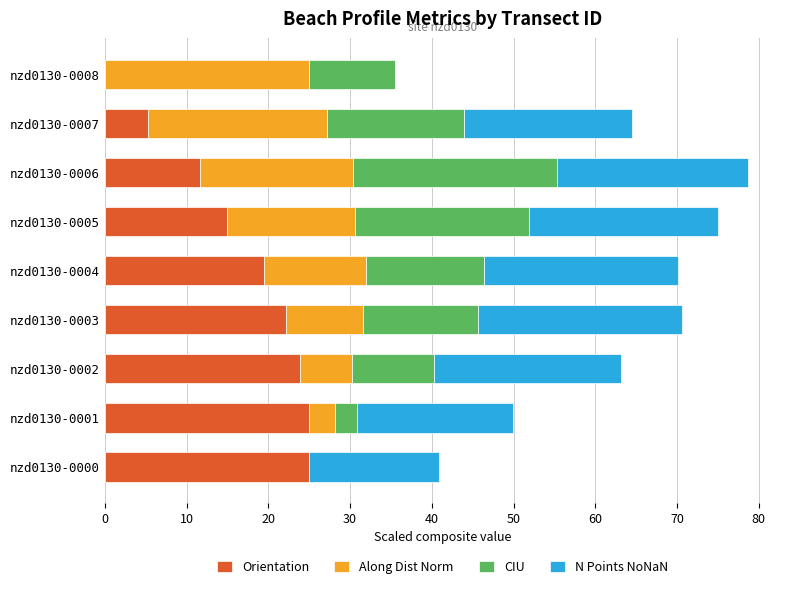

What is the total value across all series at nzd0130-0006?

78.7